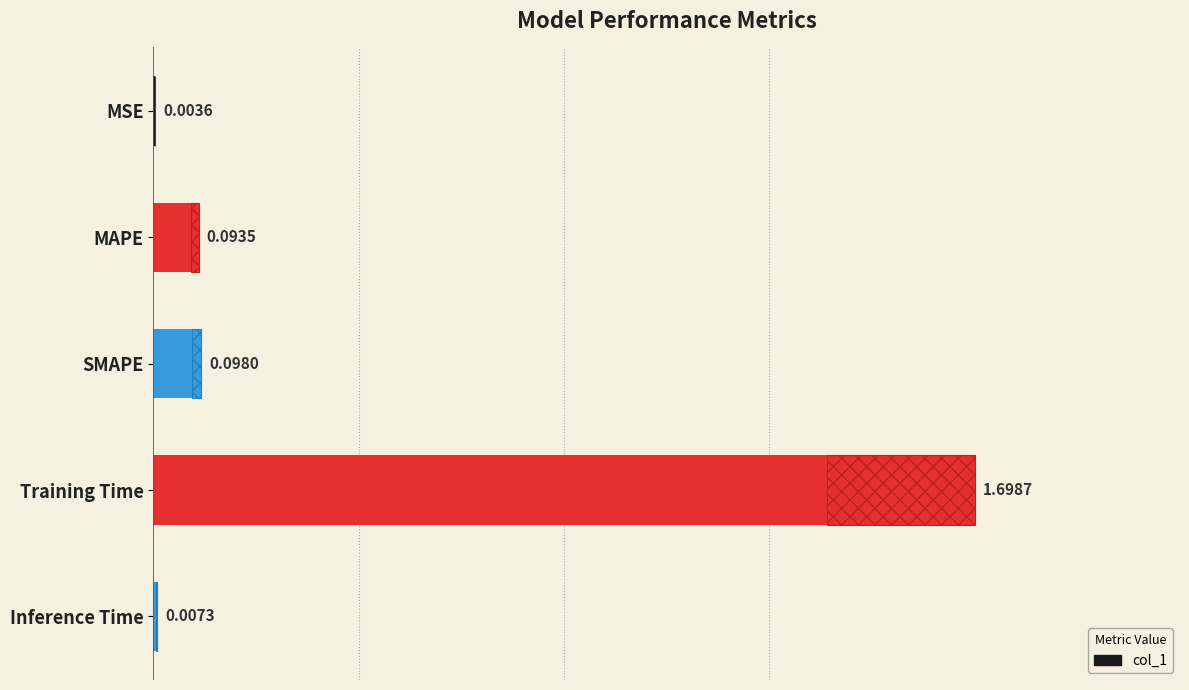

Reading right to left, what are all the values shown in this chart?

0.0	1.7	0.1	0.1	0.0